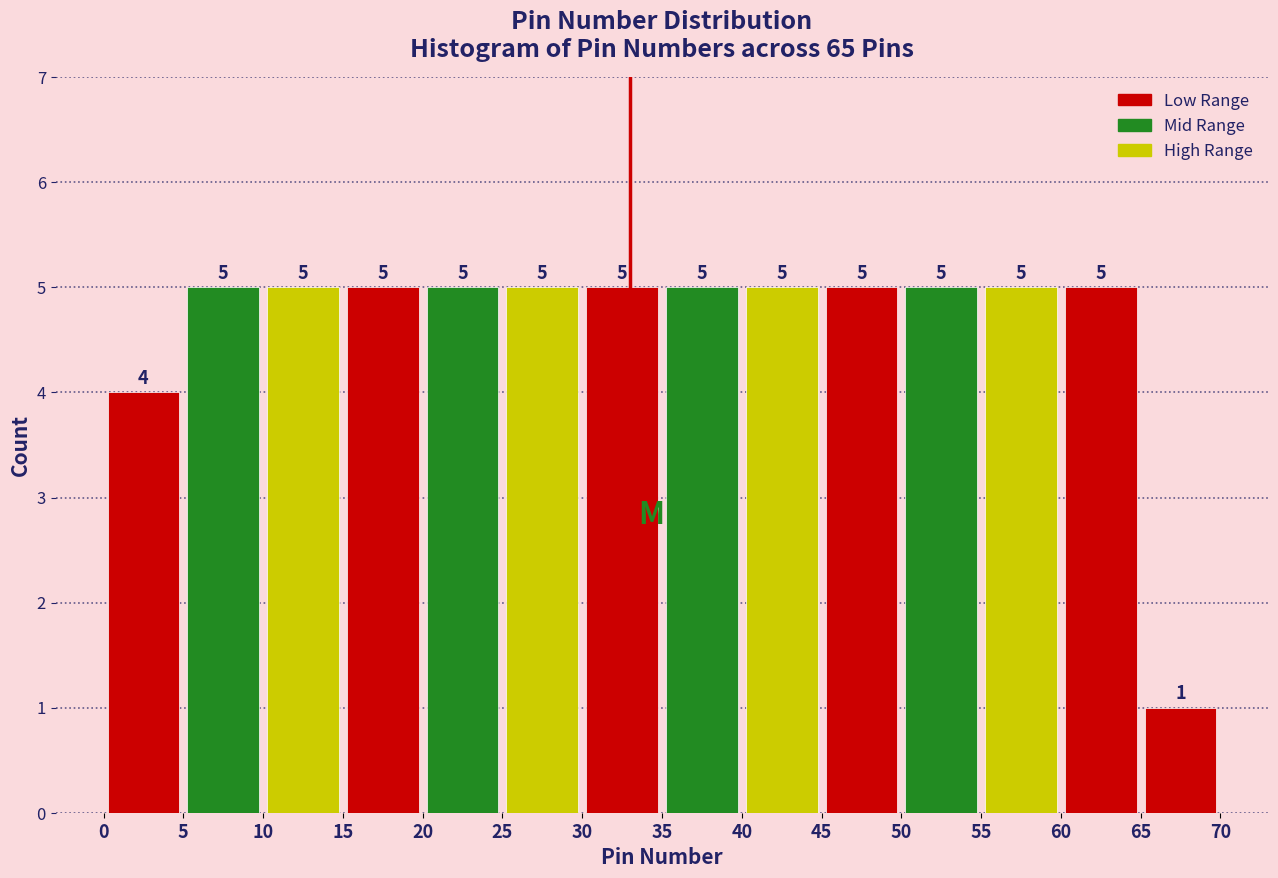

What is the height of the bar covering 25 to 30 on the x-axis?

5